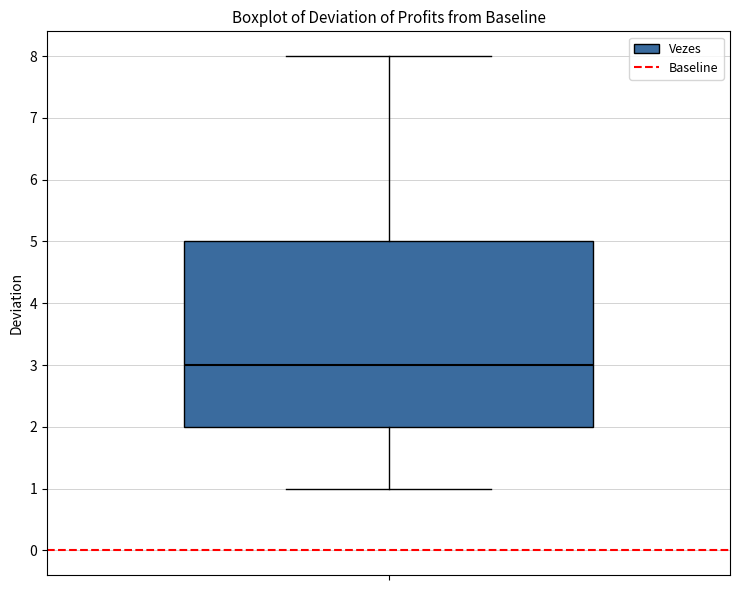

Read this box plot against the y-axis: the position of the median line, the range covered by the box, and the ends of both whiskers. The values are not printed on the chart, so give them approximately, as read against the axis.

median 3, box 2 to 5, whiskers 1 to 8